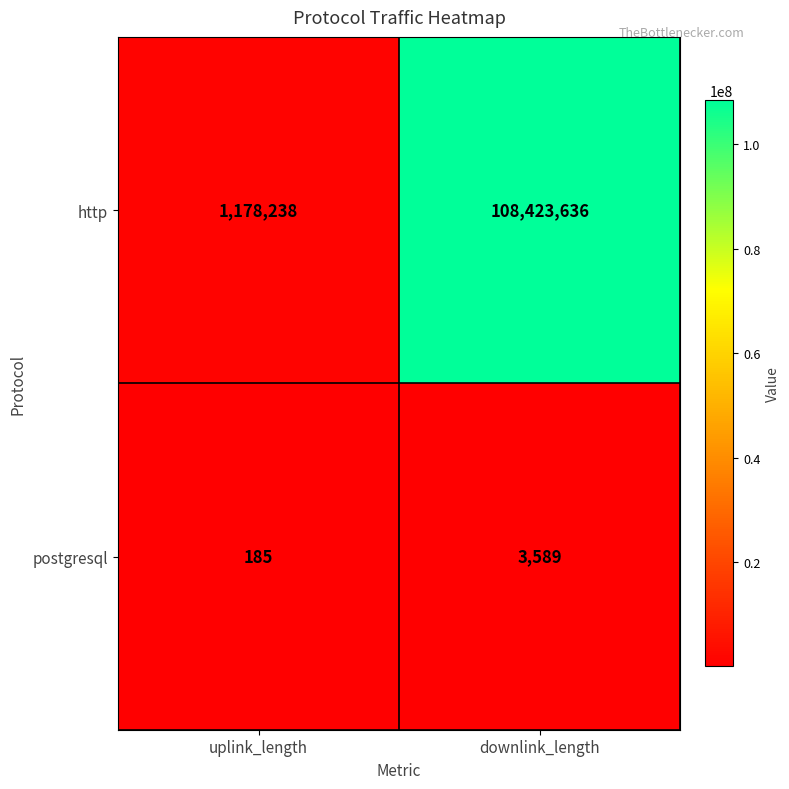

What is the highest value of the postgresql series?

3589